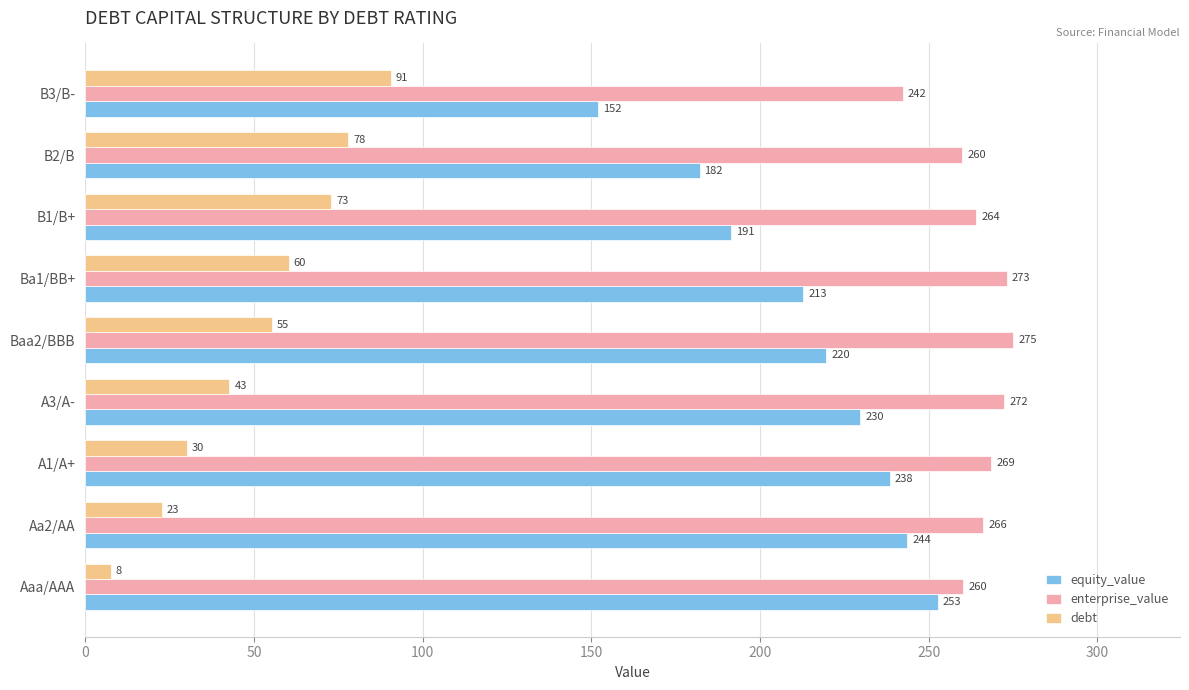

The equity_value series shows 86.1 at Baa2/BBB. True or false?

False